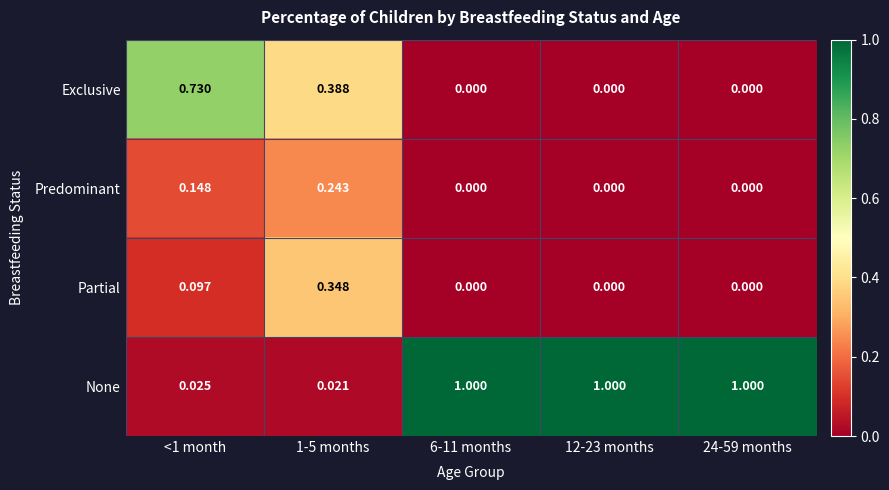

At how many categories does at least one series exceed 0?

5